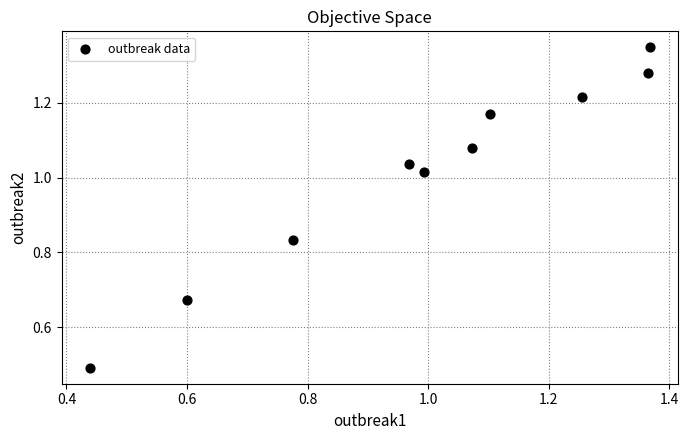

What is the range of X values (max minus min)?

0.9